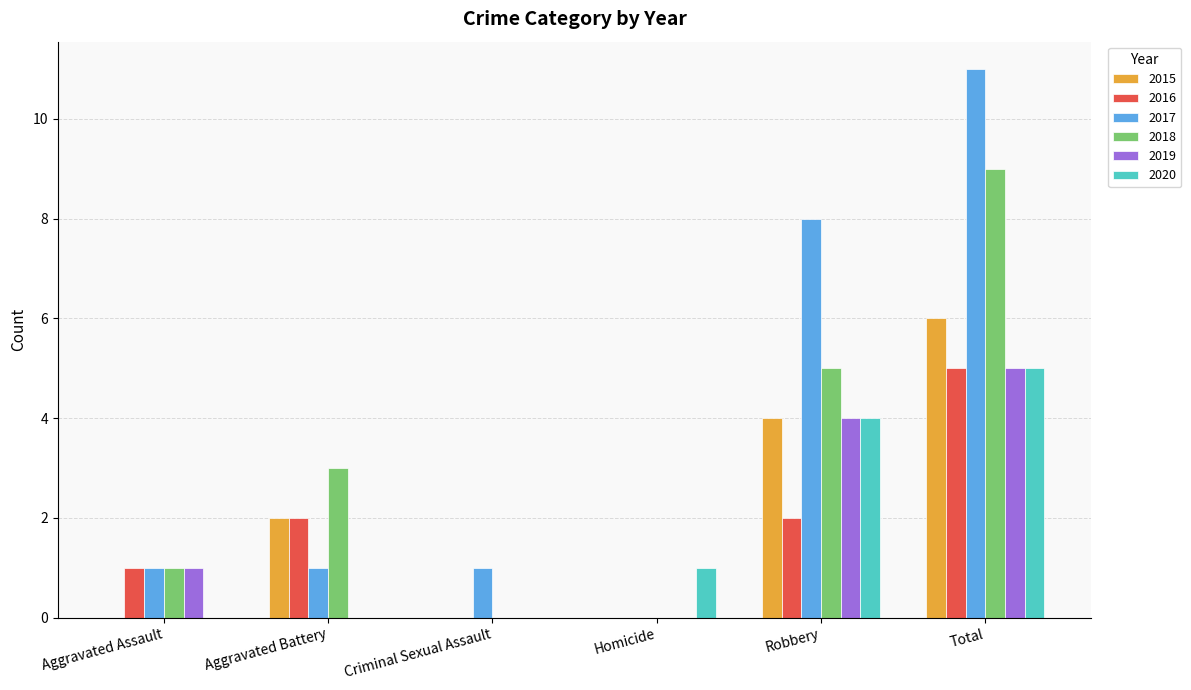

What is the maximum value for 2017?

11